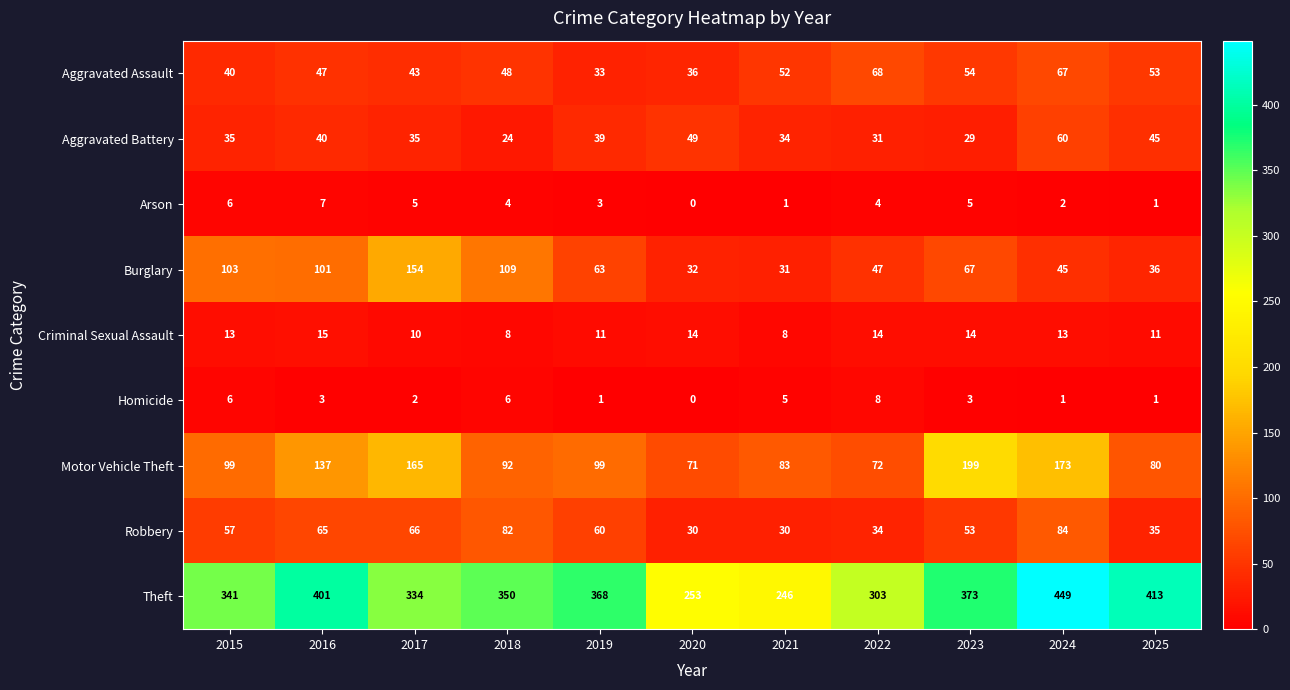

At which label does Arson first exceed 4?

2015